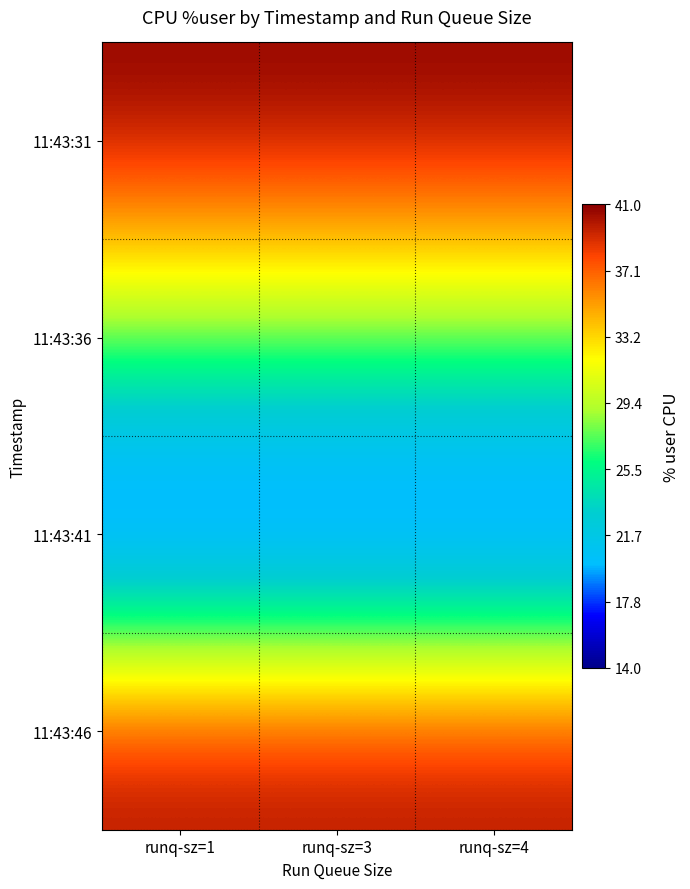

At which category does the chart reach its minimum across all series?

runq-sz=1